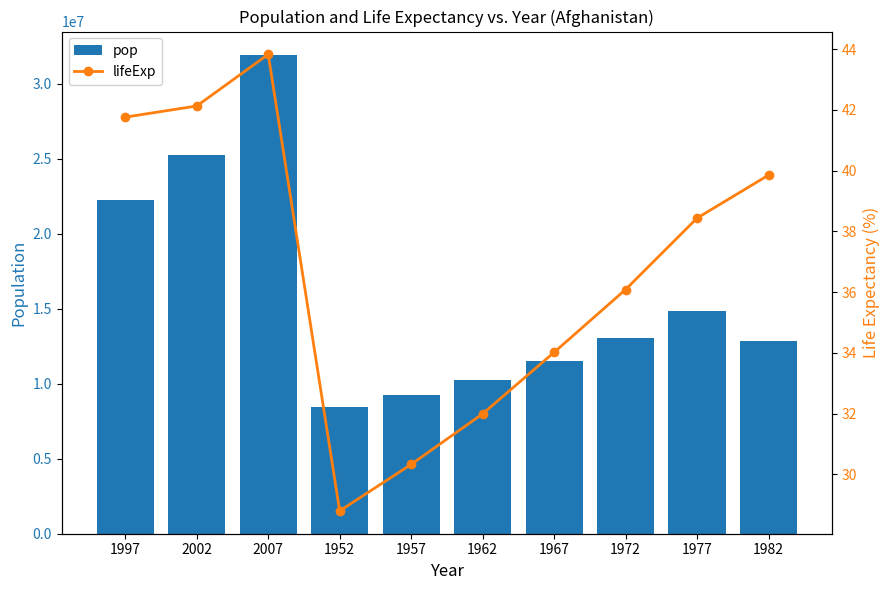

What is the label of the 8th bar from the left?

1972